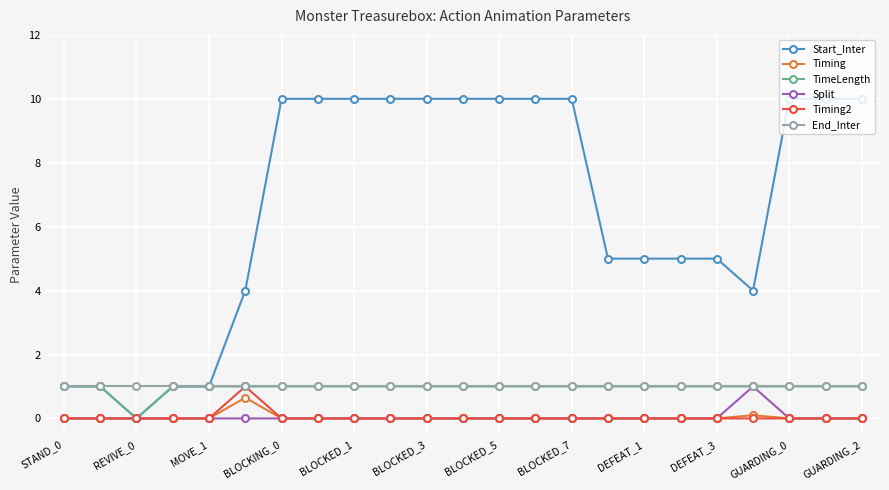

What is the lowest value of the End_Inter series?

1.0